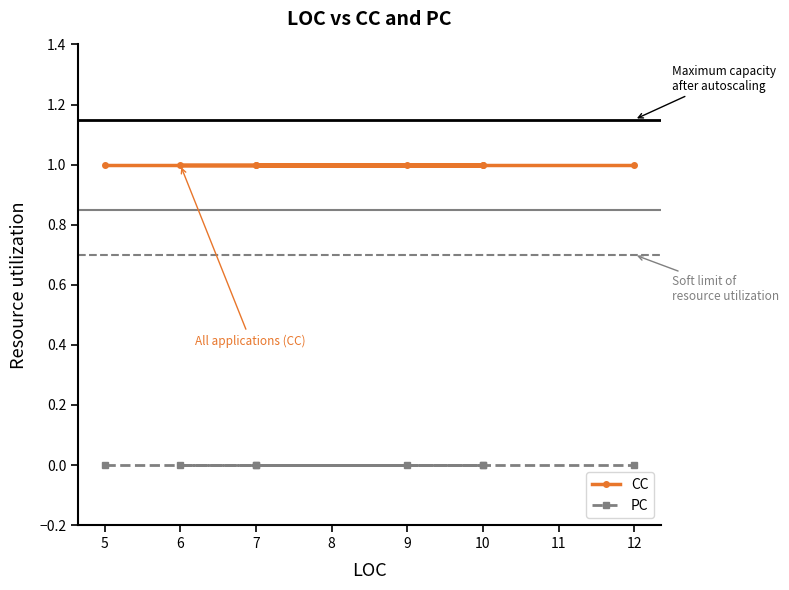

True or false: CC and PC intersect in this chart.

False